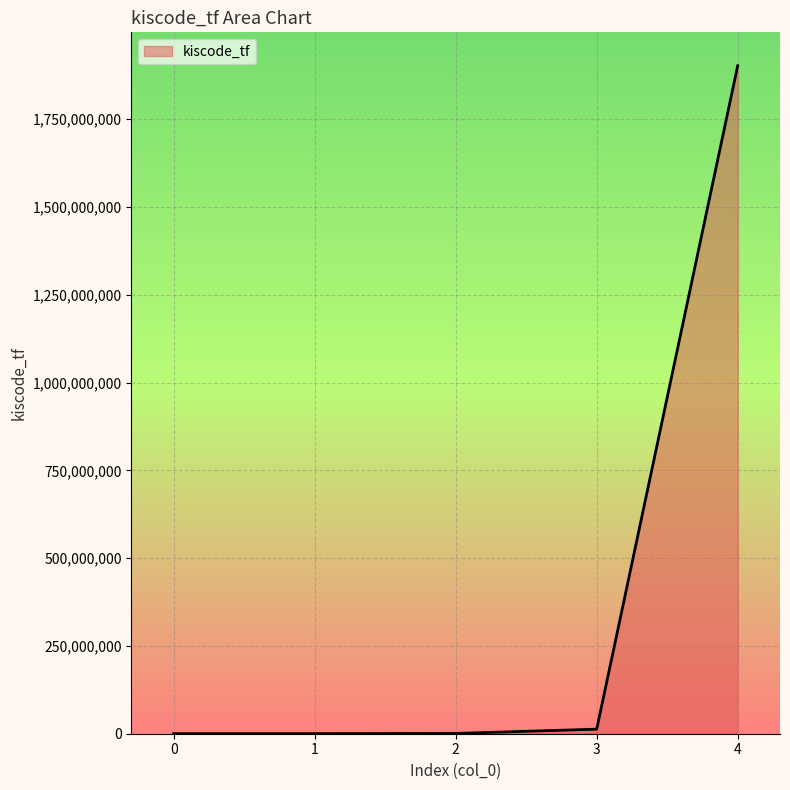

What is the change in value from 1 to 4?

+1902138923